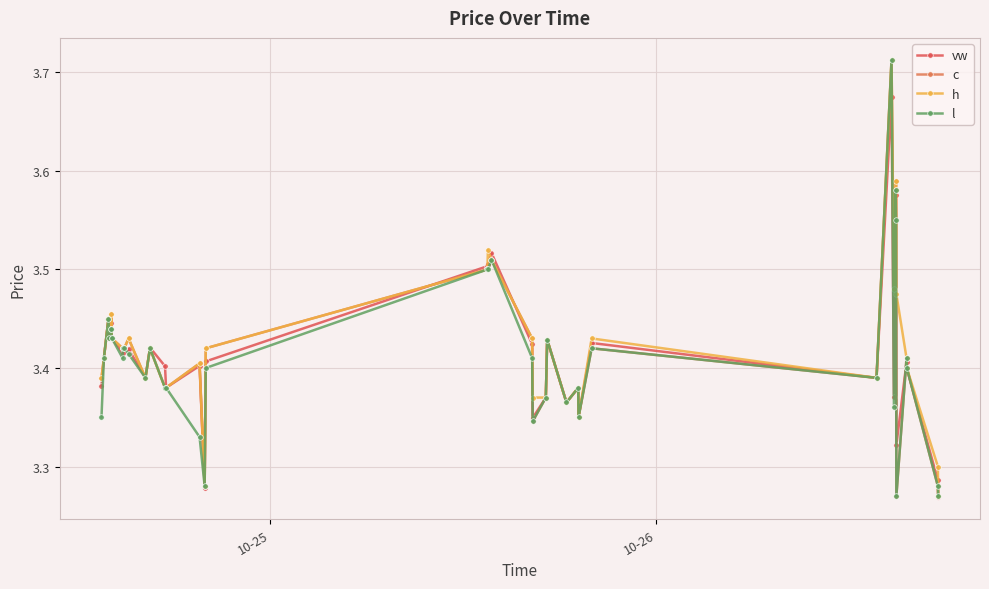

How many lines are shown in the chart?

4